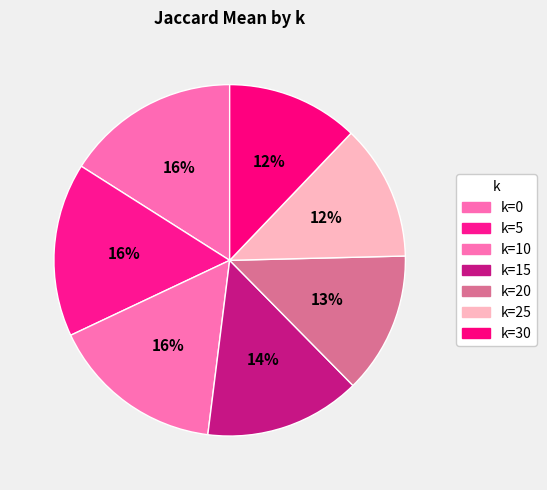

Count the number of slices in the pie.

7